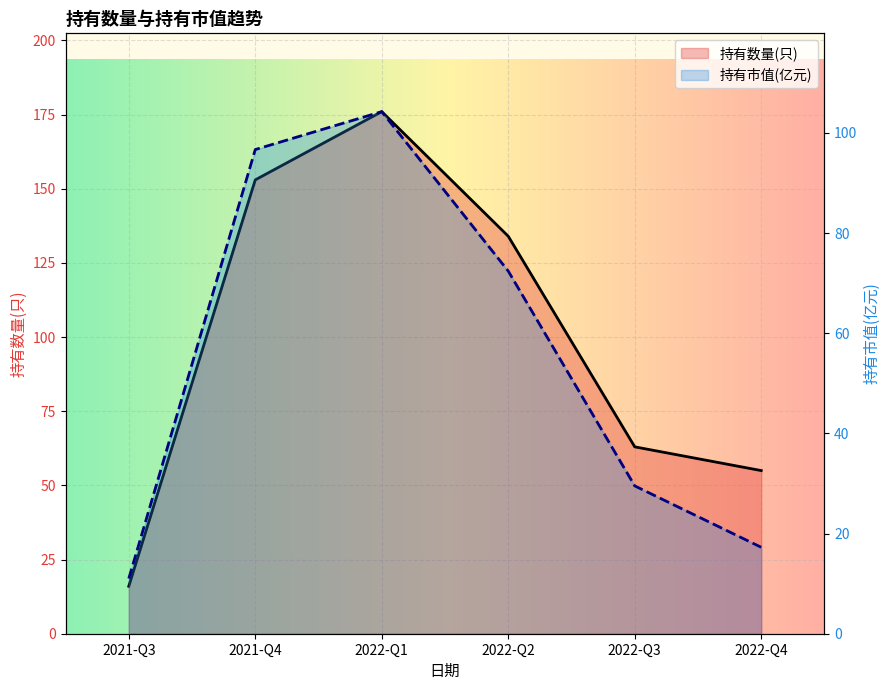

List the series in order of their overall mean, highest first.

持有数量(只), 持有市值(亿元)